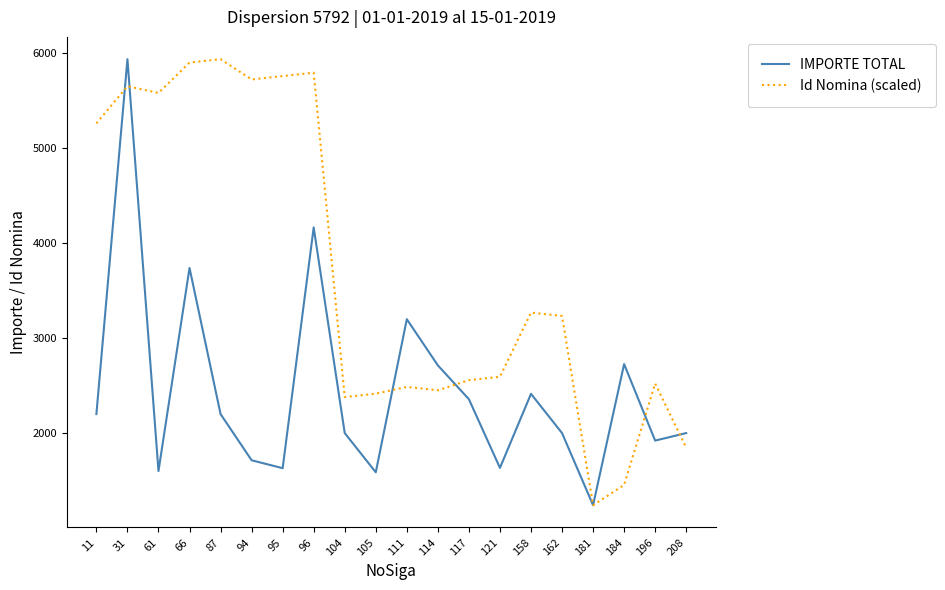

What is the difference between the Id Nomina (scaled) values at 94 and 208?

3881.1